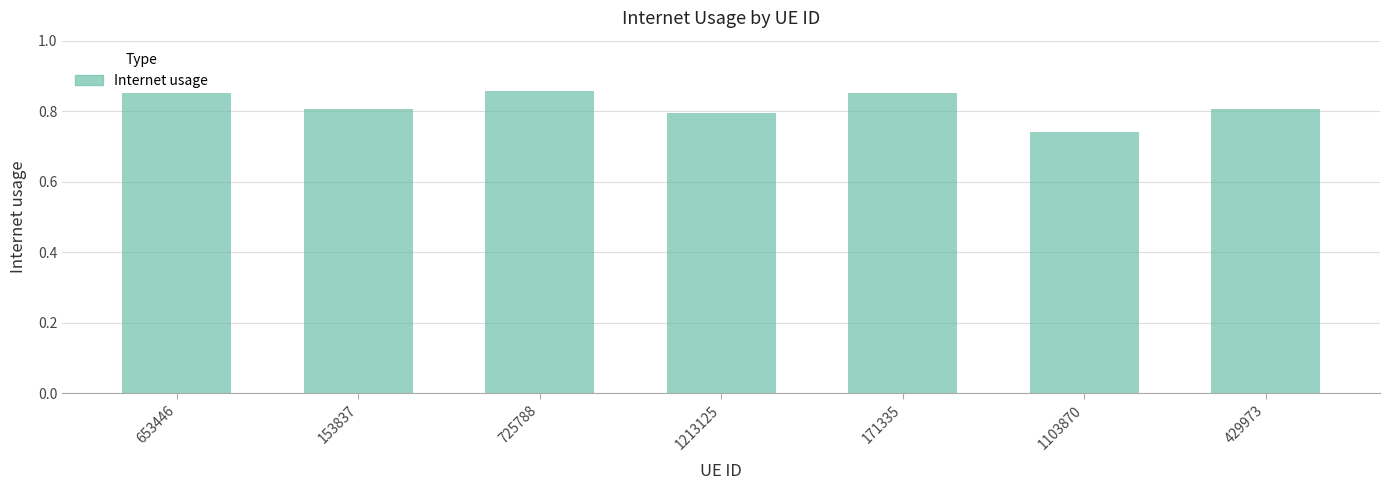

What is the label of the 3rd bar from the right?

171335